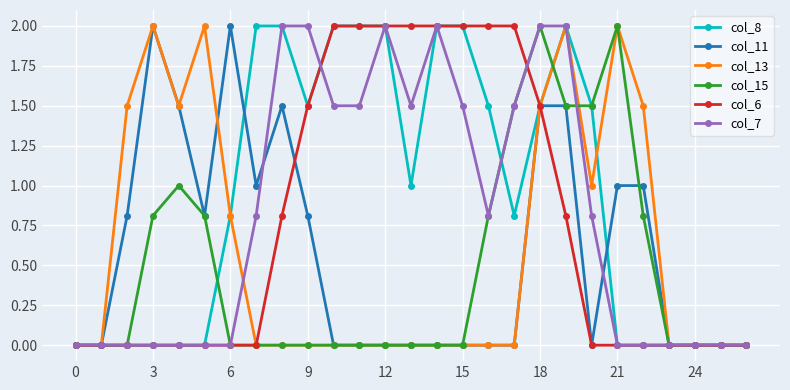

What is the maximum value shown in the chart?

2.0